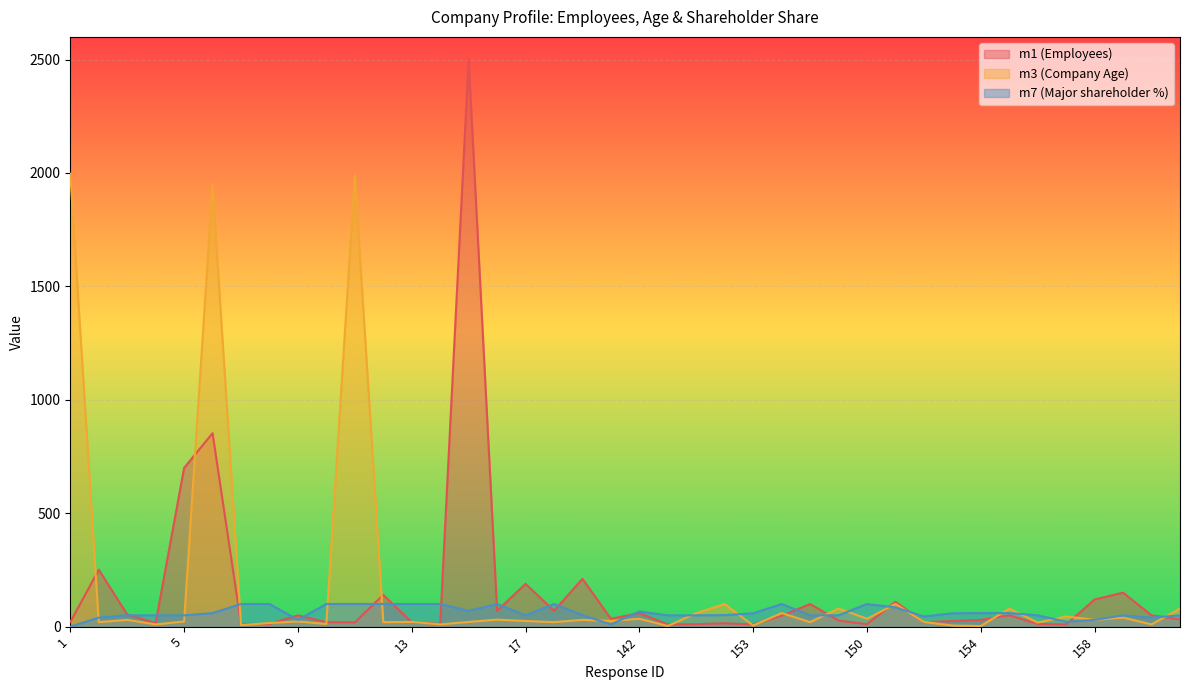

In m1 (Employees), how many points are higher than both neighbors (excluding endpoints)?

13